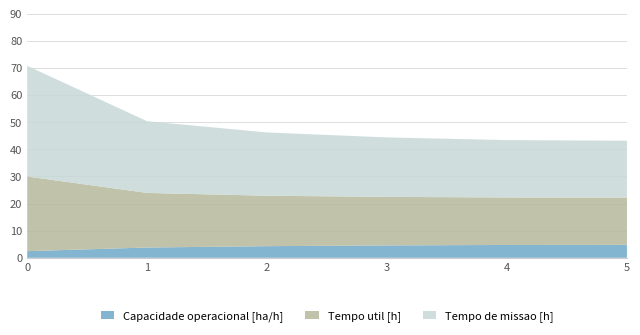

Reading right to left, list all the values displayed in this chart.

Capacidade operacional [ha/h]: 4.8	4.7	4.6	4.3	3.8	2.5
Tempo util [h]: 17.4	17.5	17.9	18.6	20.1	27.5
Tempo de missao [h]: 20.9	21.1	21.9	23.3	26.4	40.8